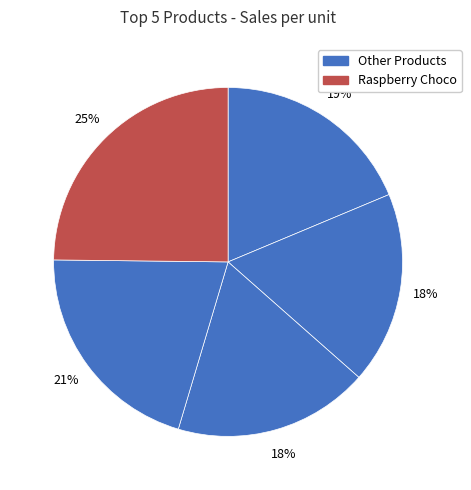

Rank the categories by value from highest to lowest.

Raspberry Choco, Peanut Butter Cubes, 85% Dark Bars, Baker's Choco Chips, After Nines